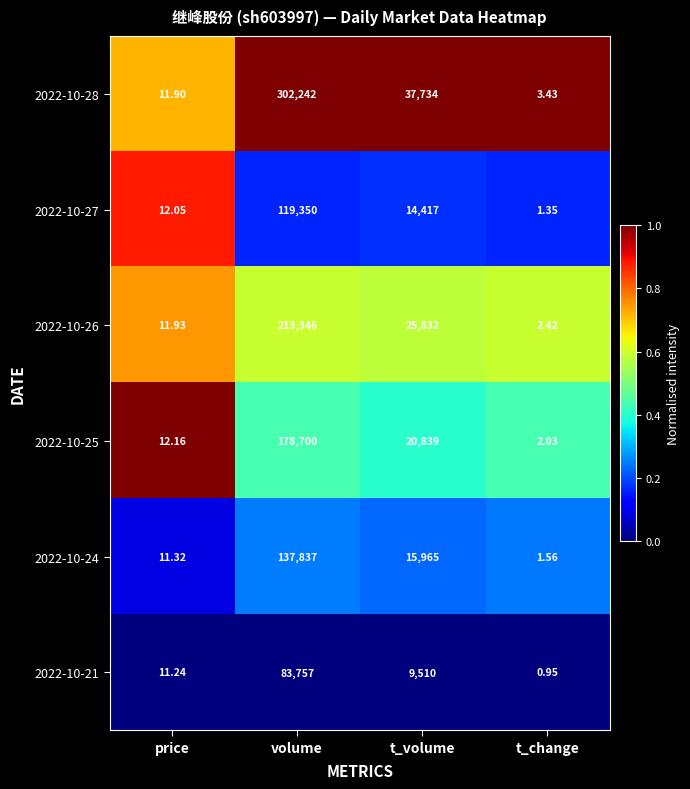

Which series has the widest spread of values?

2022-10-28